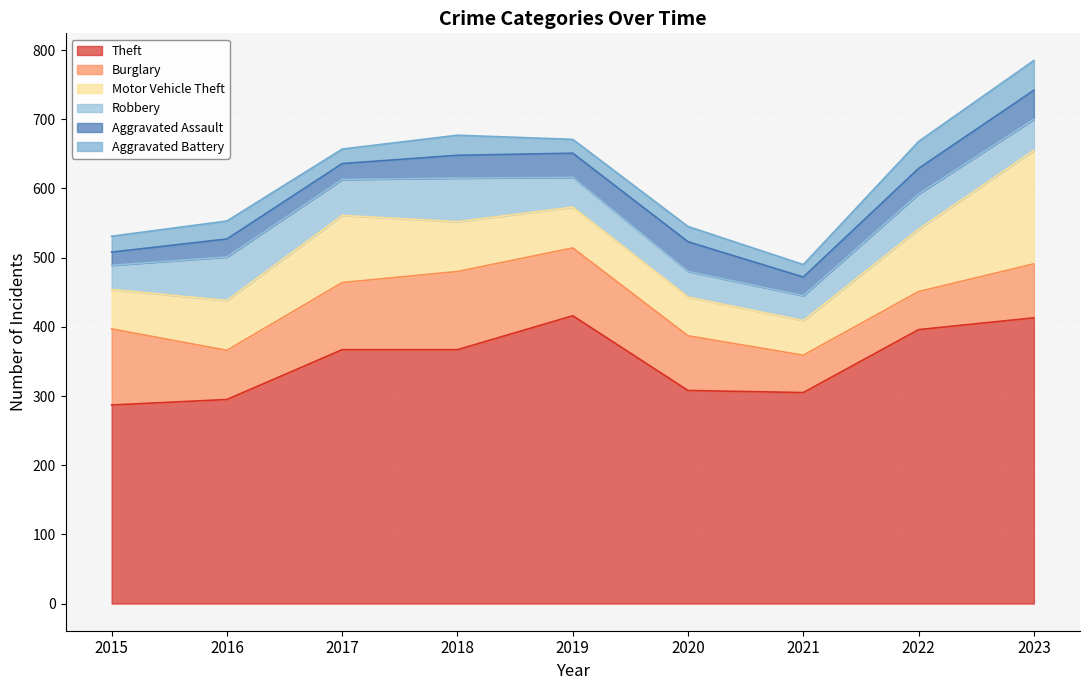

Is it true that Theft equals 651 at 2018?

False